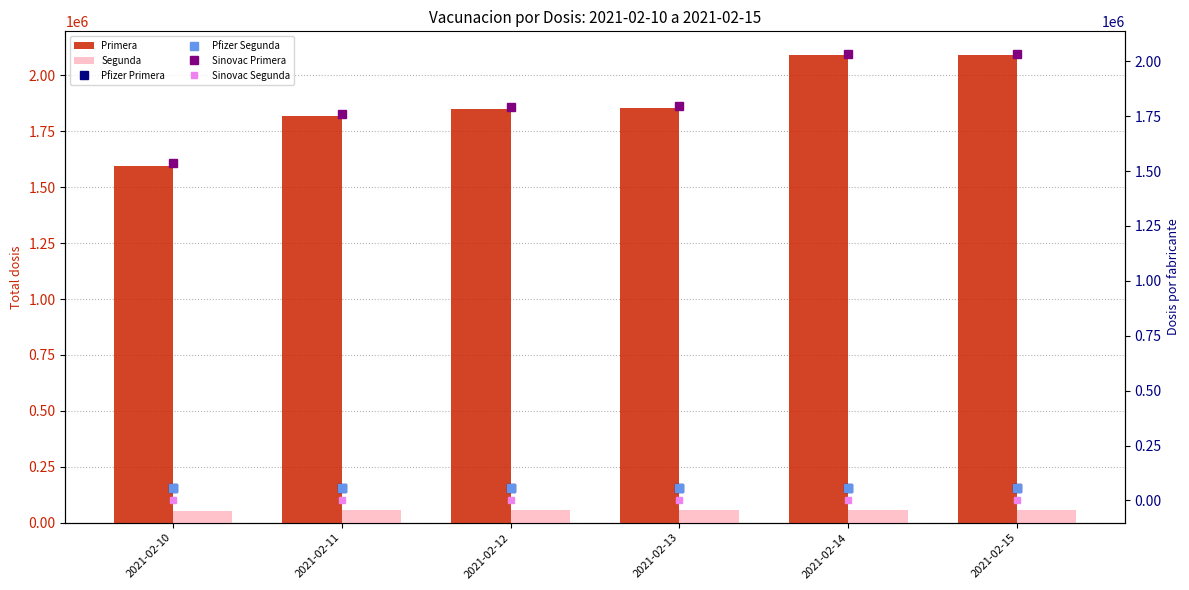

What is the difference between the highest and lowest values at 2021-02-12?

1848060